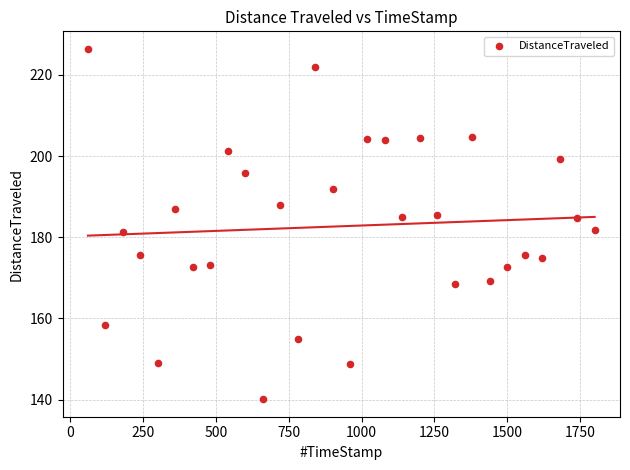

What is the range of Y values (max minus min)?

86.3